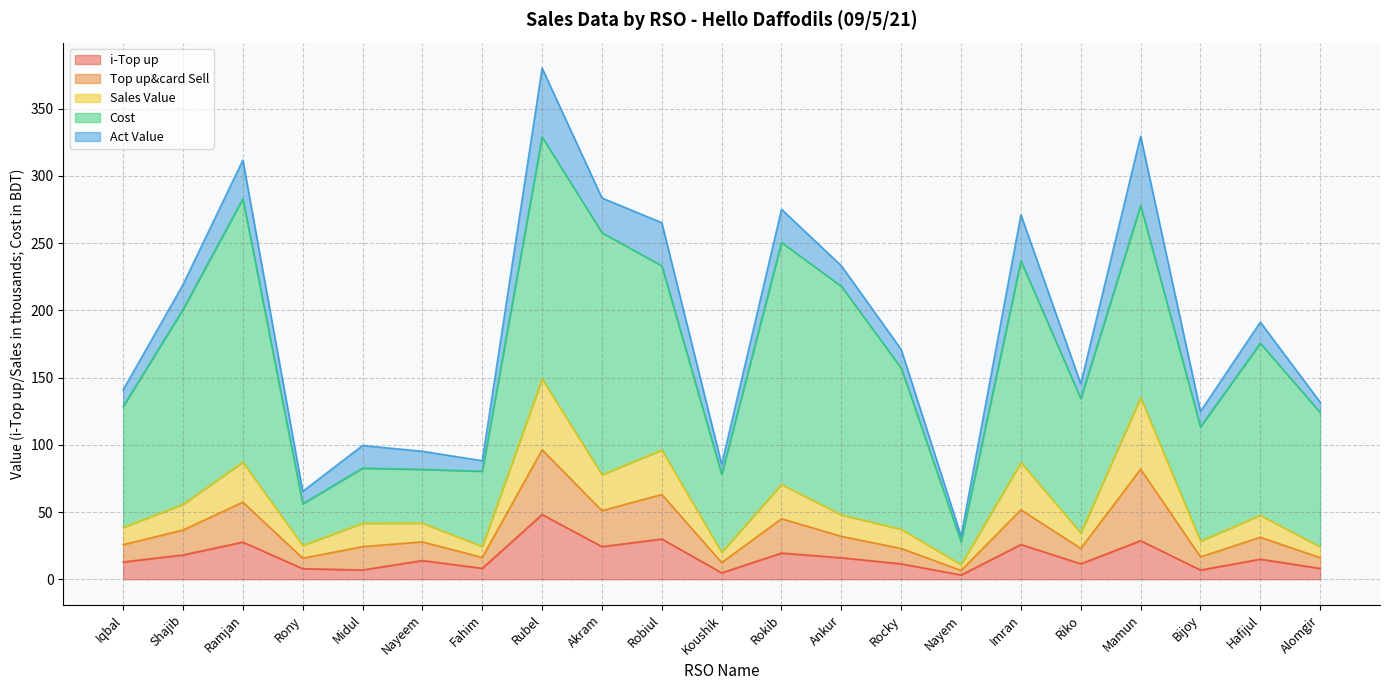

At which category is the sum across all series the highest?

Rubel